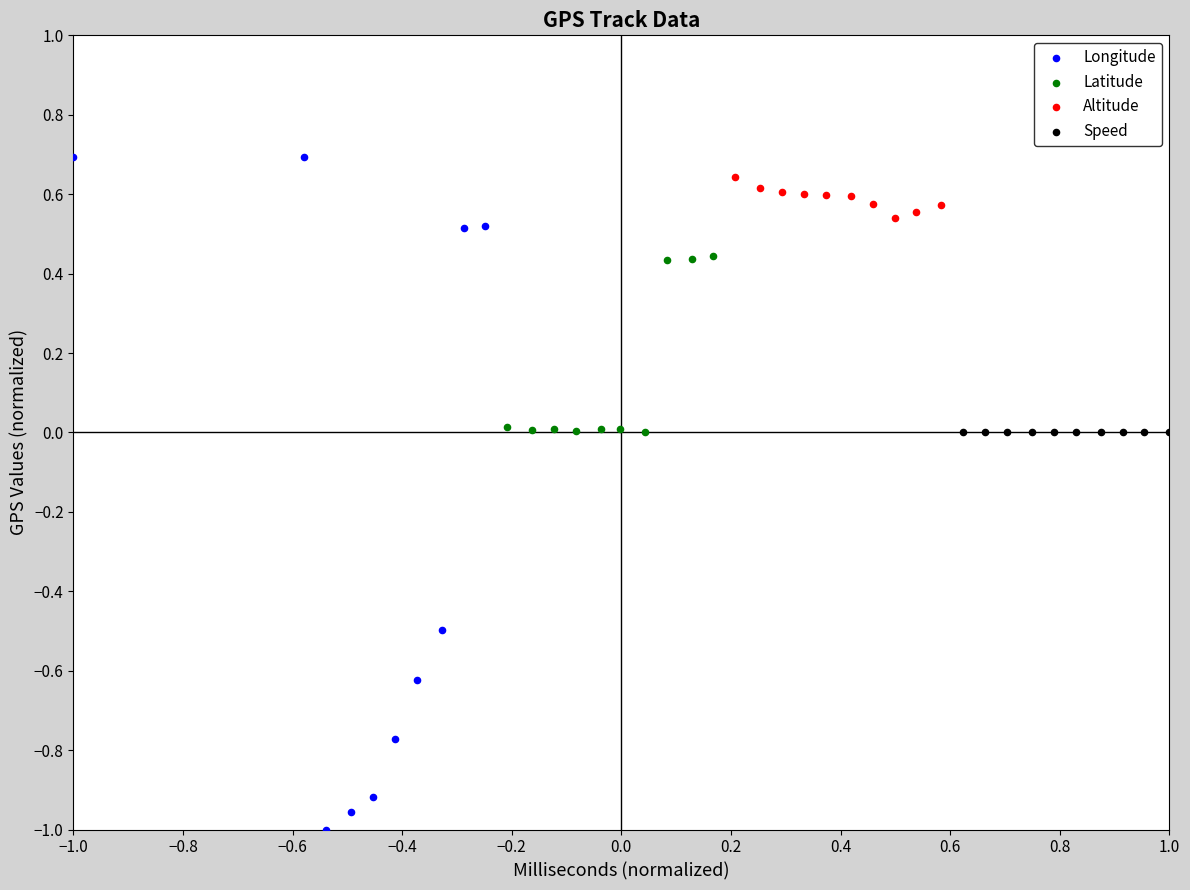

Which series contains the lowest Y value?

Longitude